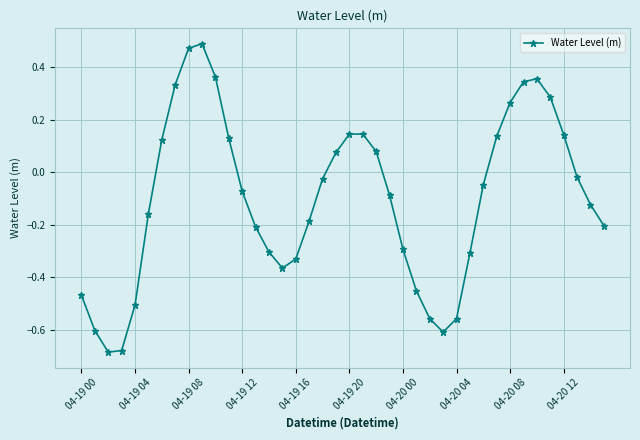

What is the difference between the maximum and minimum values?

1.2